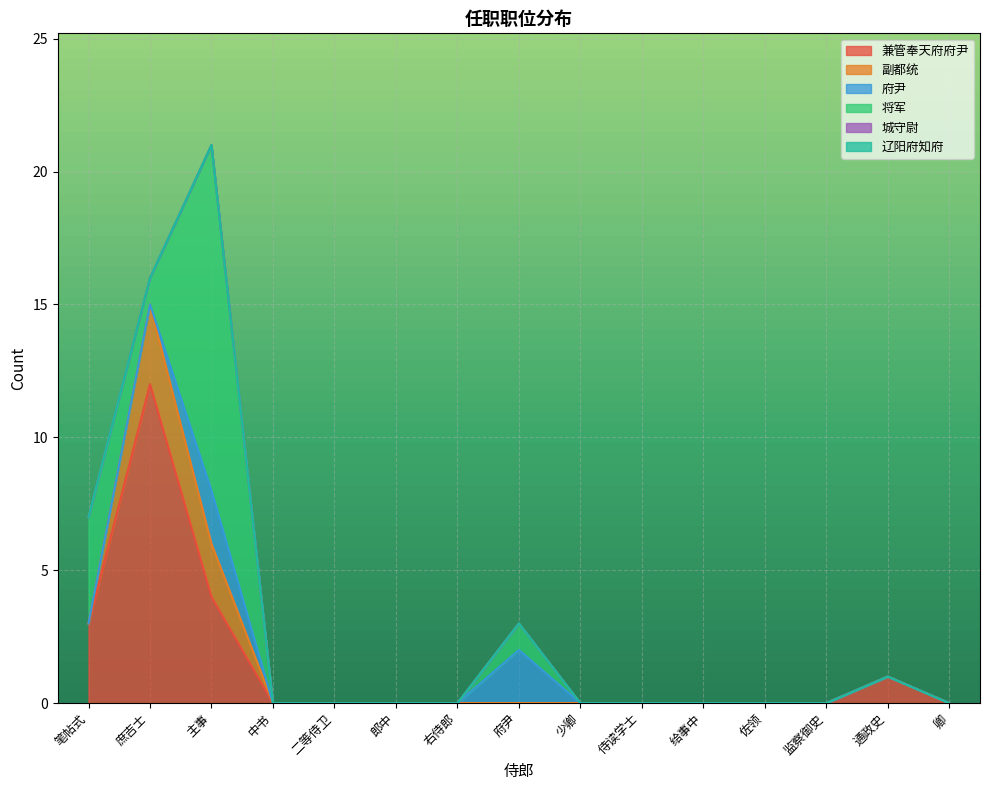

Reading right to left, list all the values displayed in this chart.

兼管奉天府府尹: 0	1	0	0	0	0	0	0	0	0	0	0	4	12	3
副都统: 0	0	0	0	0	0	0	0	0	0	0	0	2	3	0
府尹: 0	0	0	0	0	0	0	2	0	0	0	0	2	0	0
将军: 0	0	0	0	0	0	0	1	0	0	0	0	13	1	4
城守尉: 0	0	0	0	0	0	0	0	0	0	0	0	0	0	0
辽阳府知府: 0	0	0	0	0	0	0	0	0	0	0	0	0	0	0